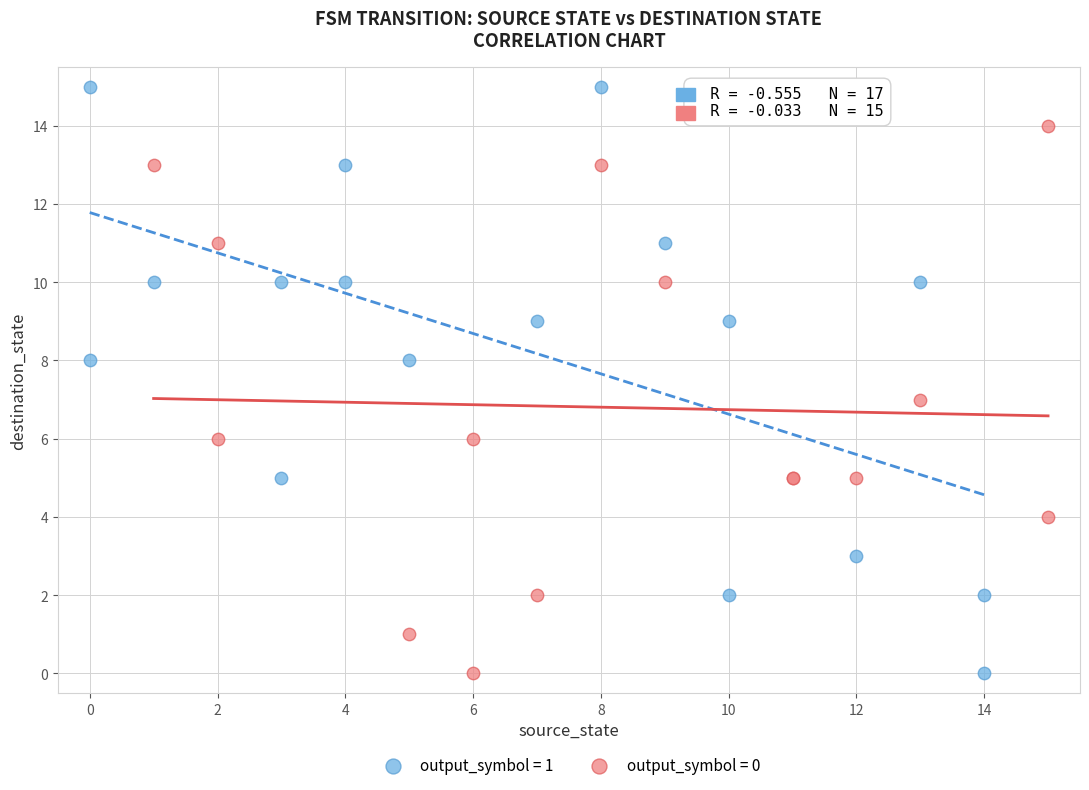

Which series has the widest spread of Y values?

output_symbol = 1